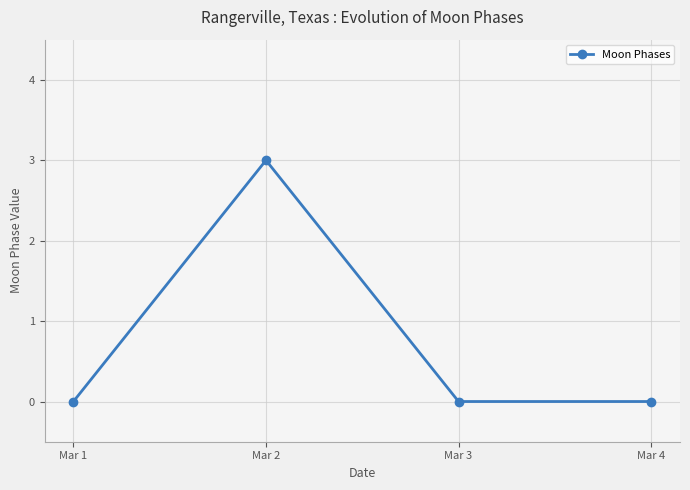

Reading right to left, list all the values displayed in this chart.

Mar 4=0	Mar 3=0	Mar 2=3	Mar 1=0